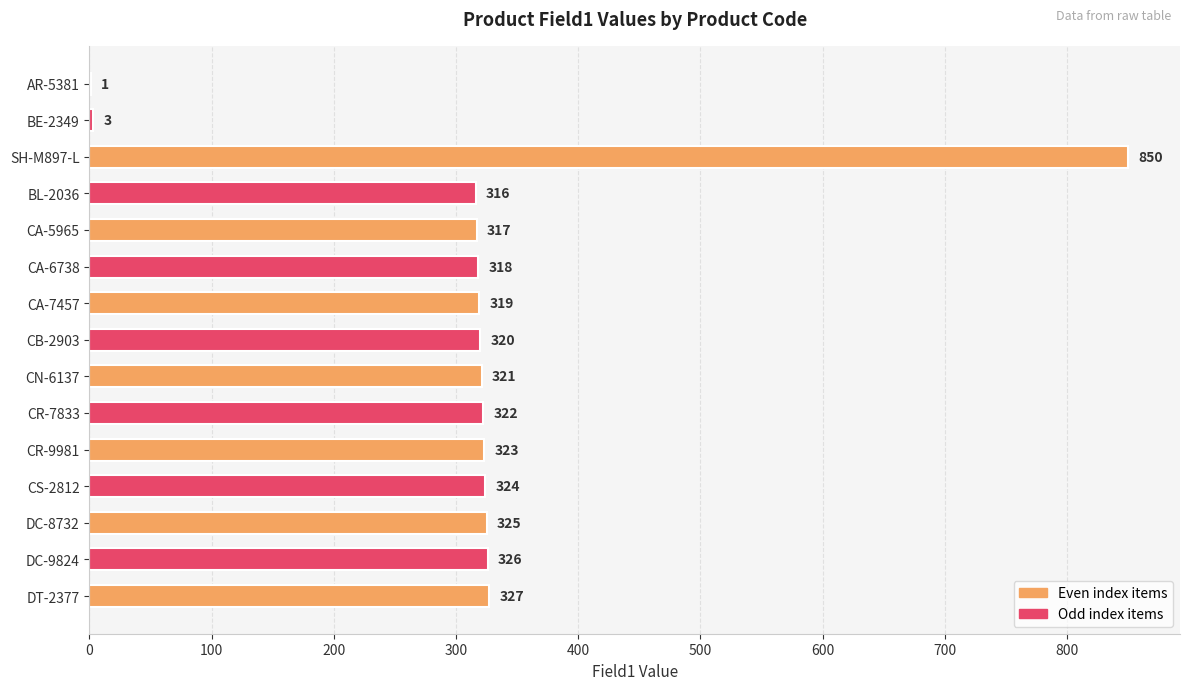

What is the sum of the values at SH-M897-L and BE-2349?

853